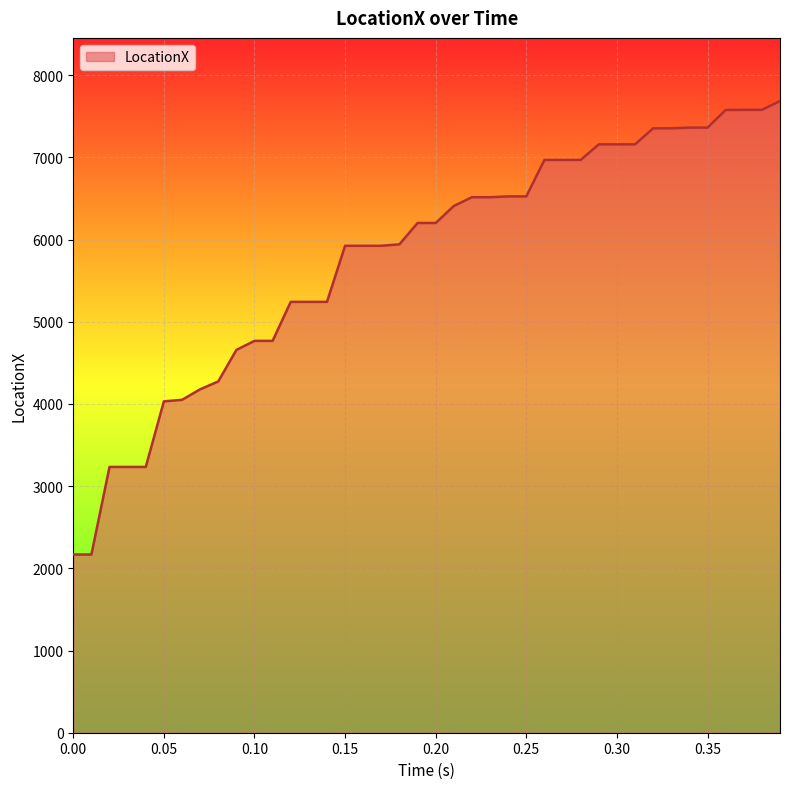

What is the maximum value shown in the chart?

7685.6